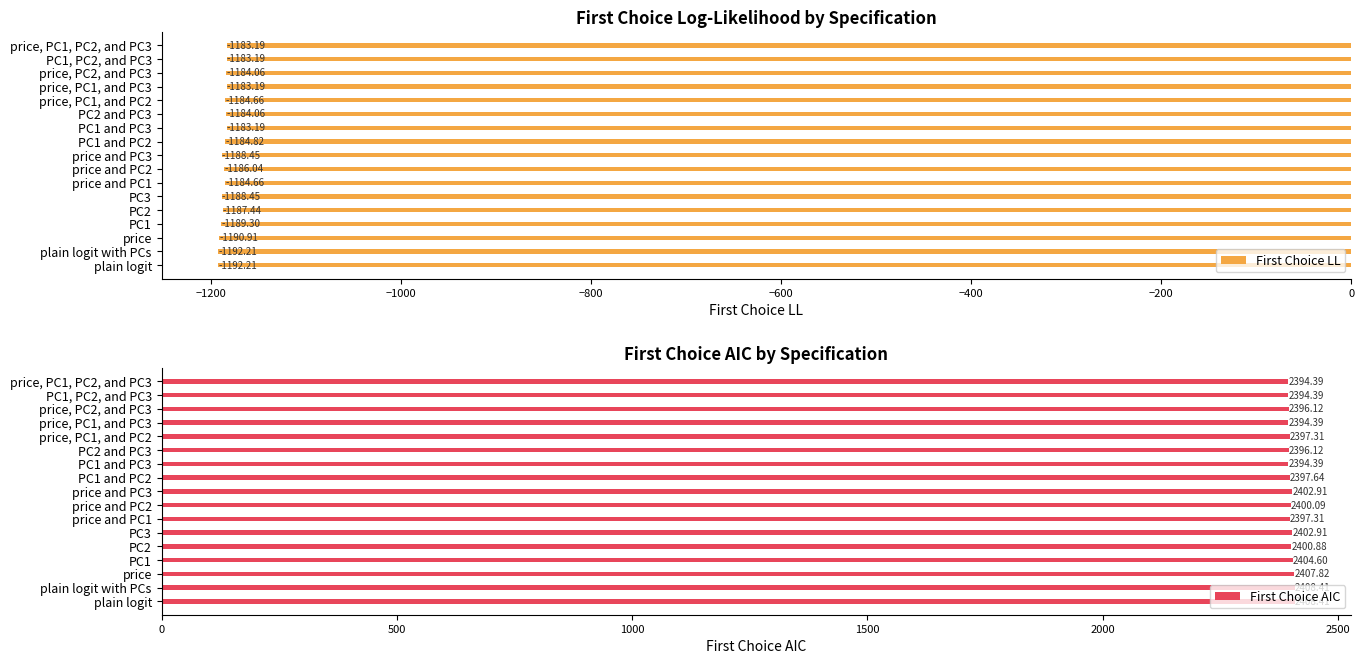

What is the average value of the First Choice LL series?

-1186.5